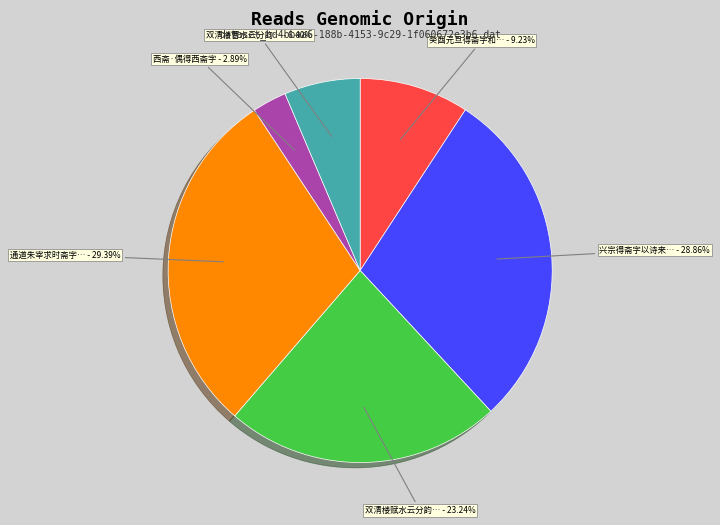

How many slices are in this pie chart?

6